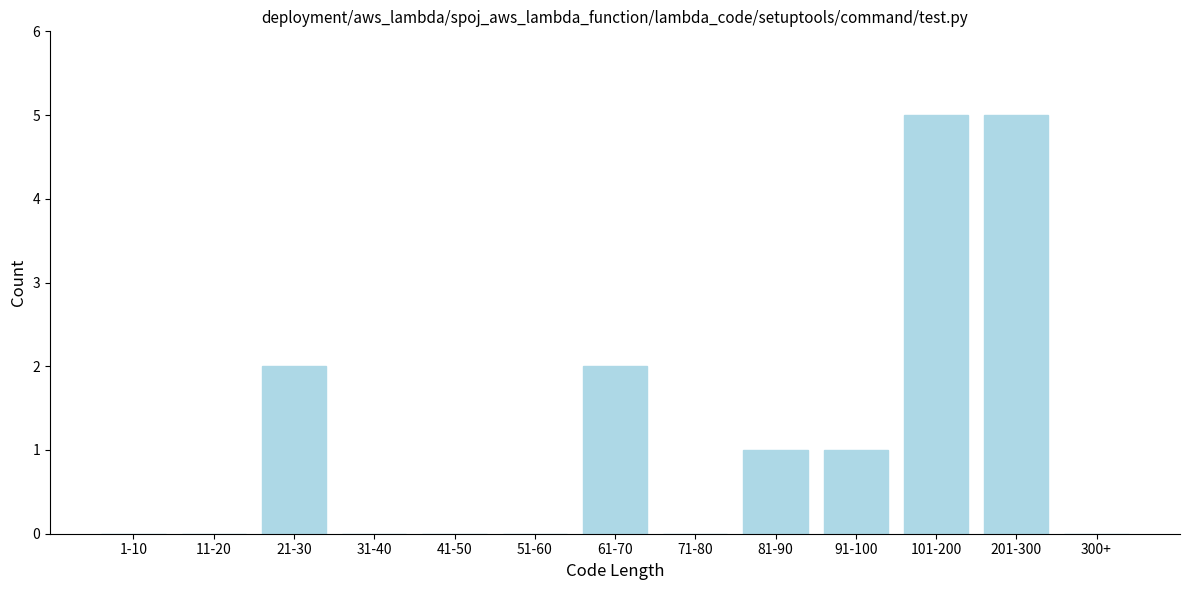

Reading right to left, extract all data points from this chart.

300+=0	201-300=5	101-200=5	91-100=1	81-90=1	71-80=0	61-70=2	51-60=0	41-50=0	31-40=0	21-30=2	11-20=0	1-10=0